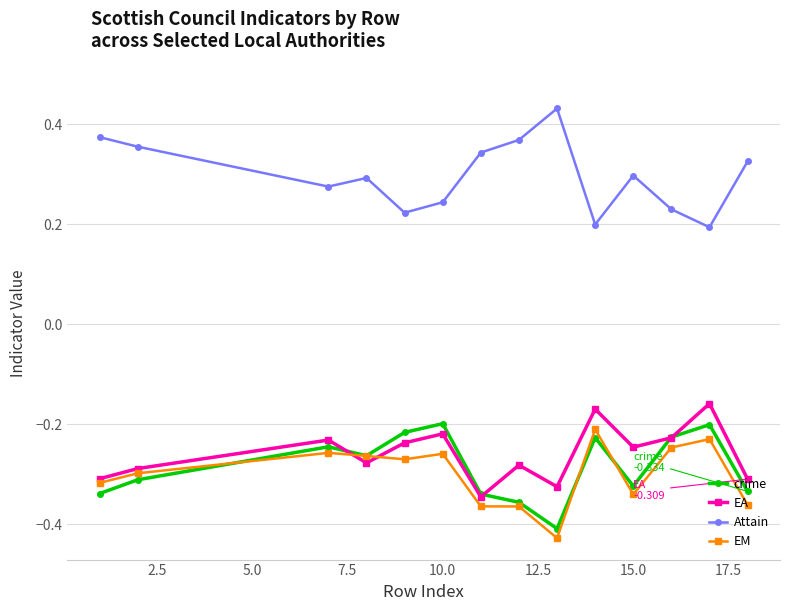

Which series has the largest total across all categories?

Attain